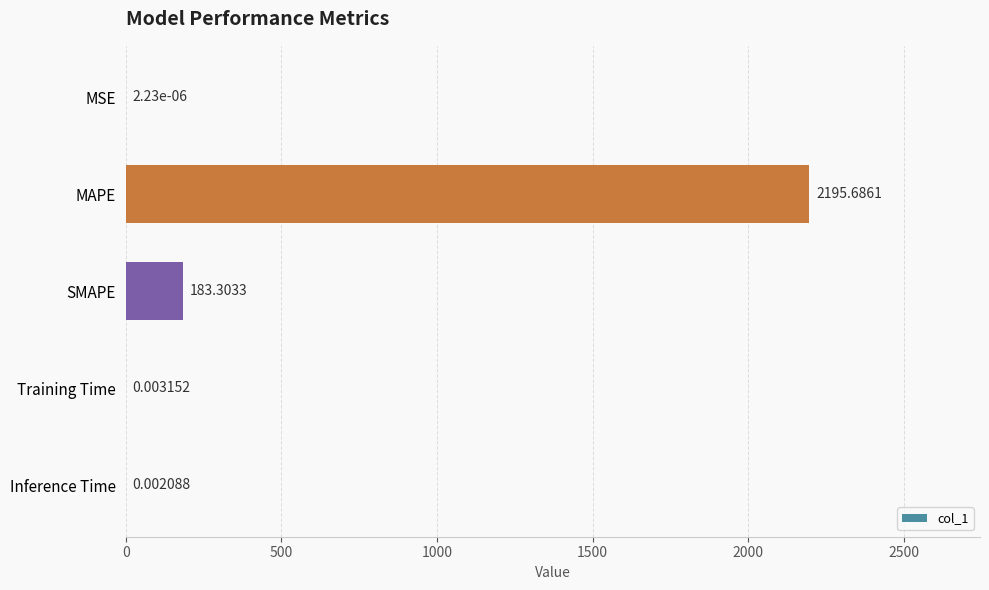

At which label is the value closest to 1097?

SMAPE